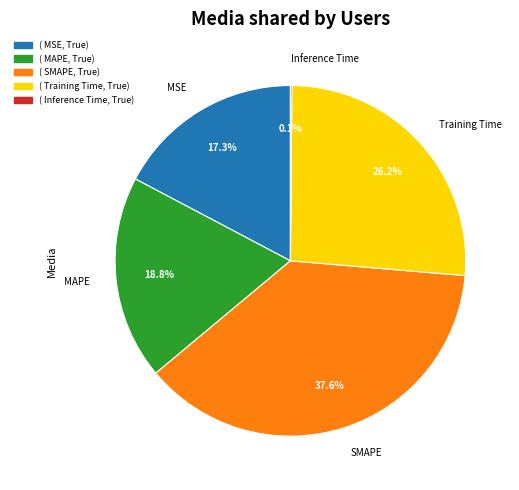

Is it true that MSE is 17% of the pie?

True